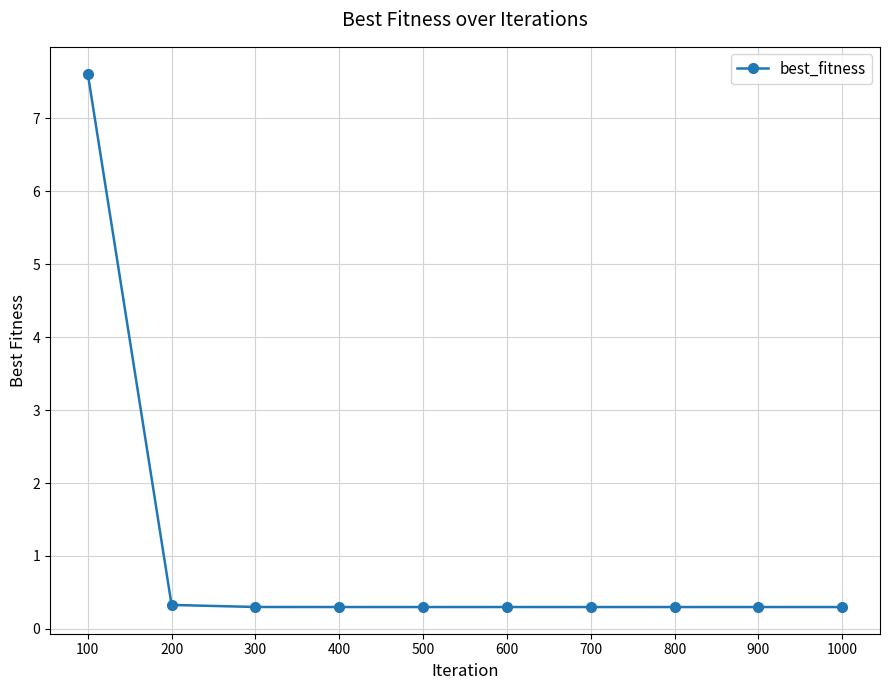

The chart shows a value of 7.6 at 100. True or false?

True